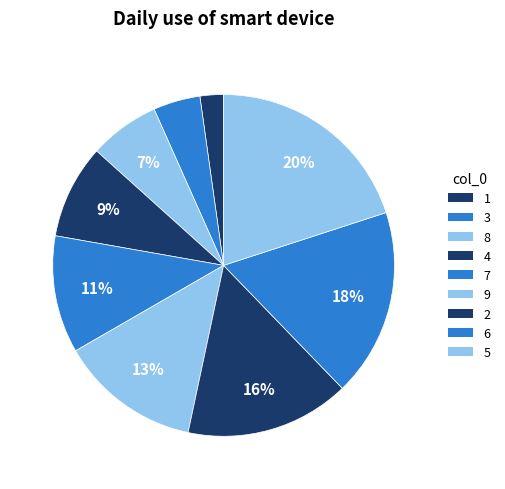

Which category has the smallest portion of the pie?

1